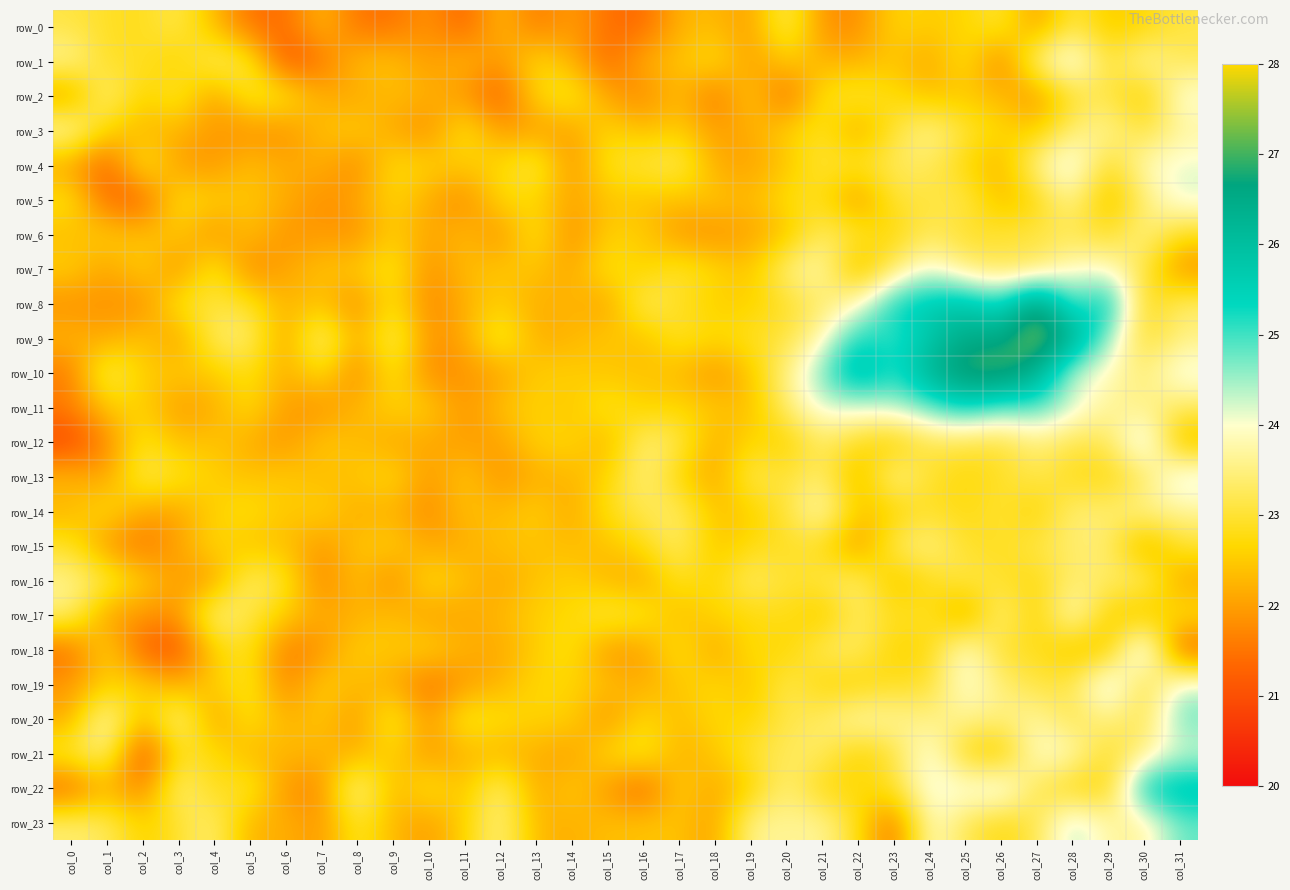

The value of row_13 at col_4 is 22.6. True or false?

True